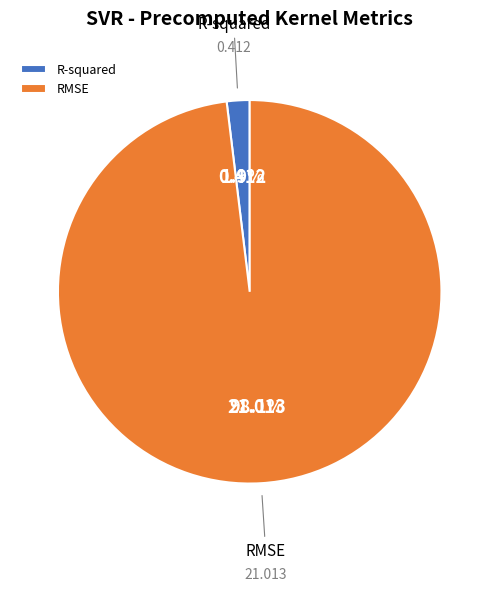

How many slices are in this pie chart?

2